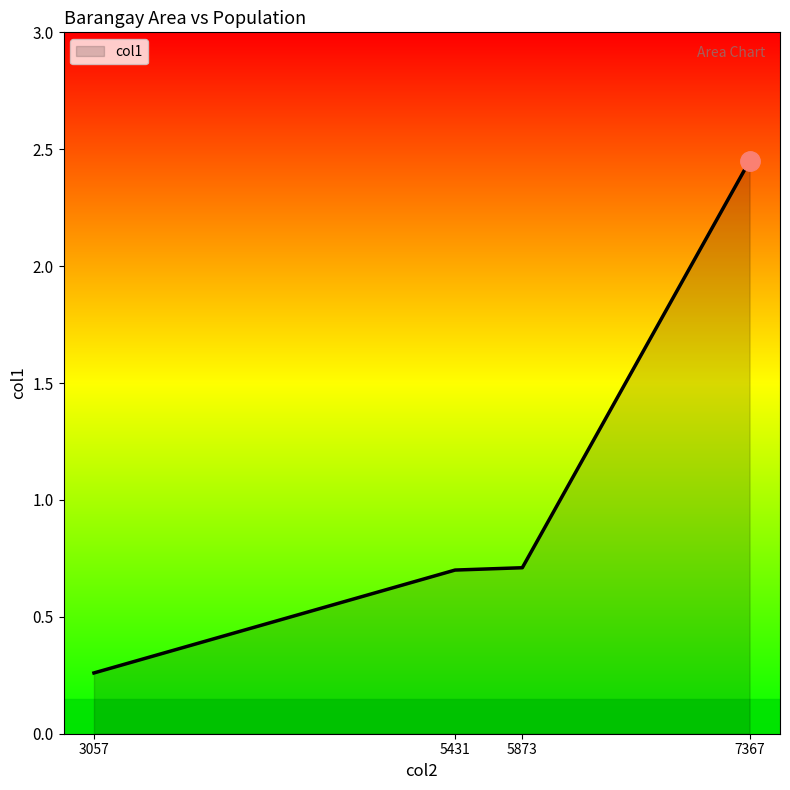

At which category does the chart reach its minimum across all series?

3057